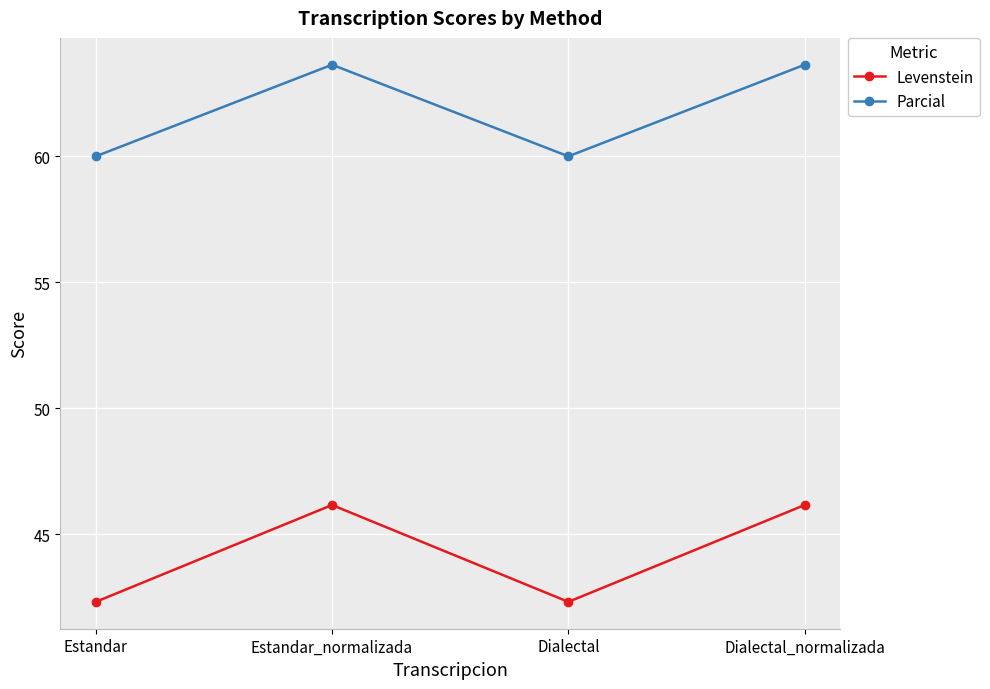

The Levenstein series shows 46.2 at Dialectal_normalizada. True or false?

True